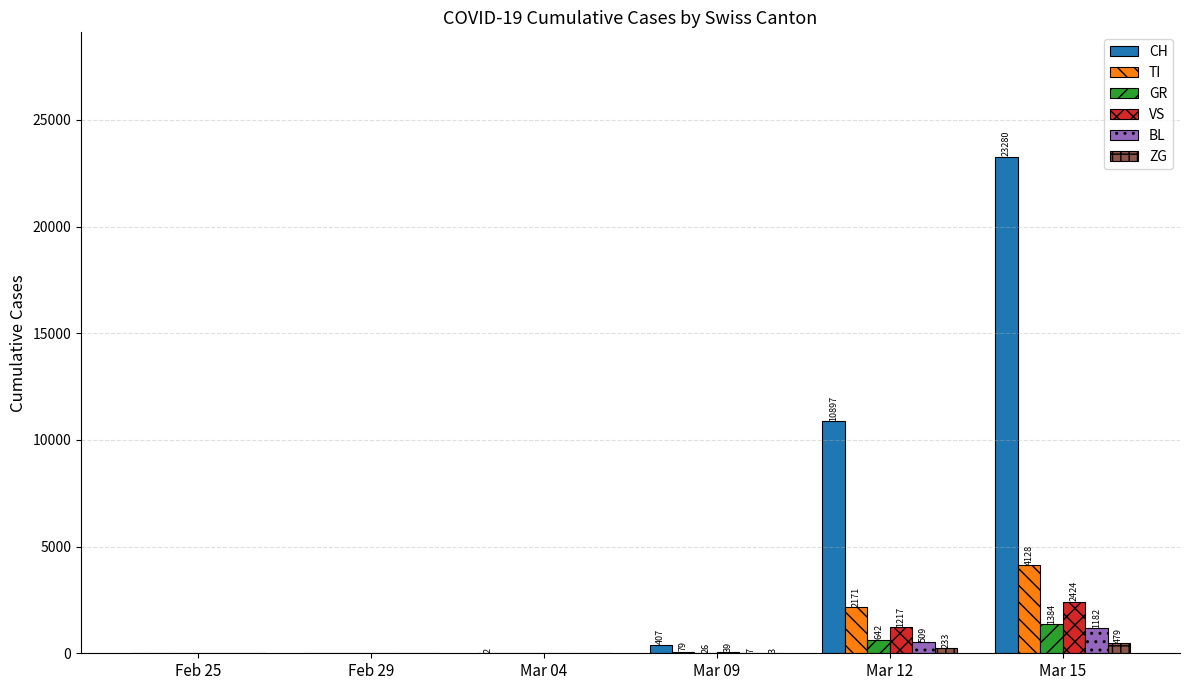

Does the chart contain stacked bars?

No